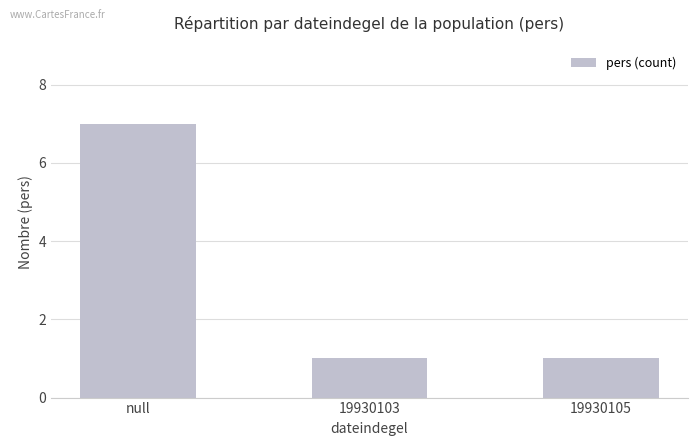

Count the number of categories in the chart.

3